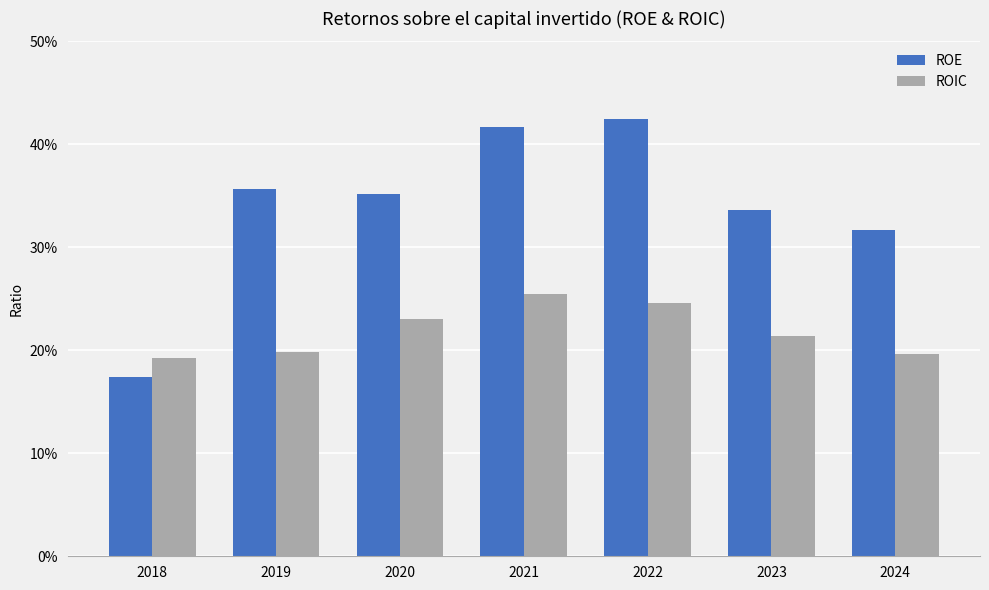

What is the sum of the ROIC values at 2024 and 2022?

0.4